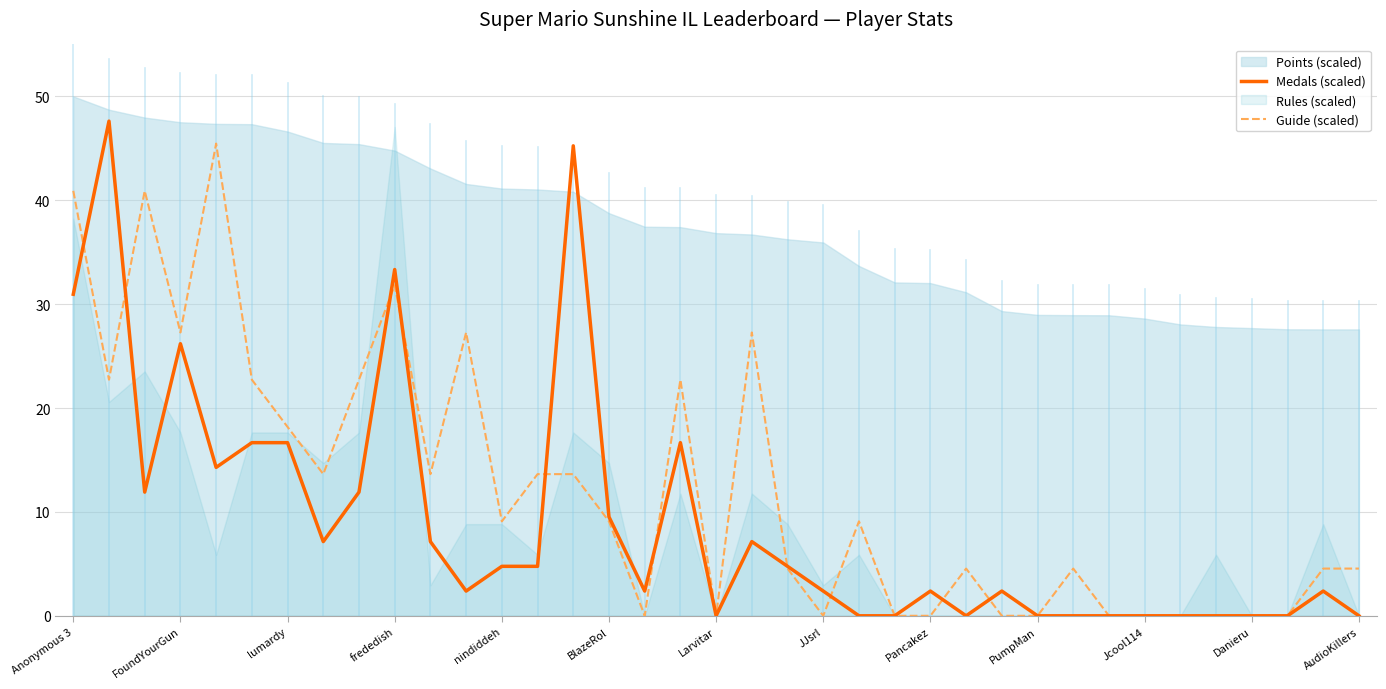

The Medals (scaled) series shows 39.9 at FoundYourGun. True or false?

False